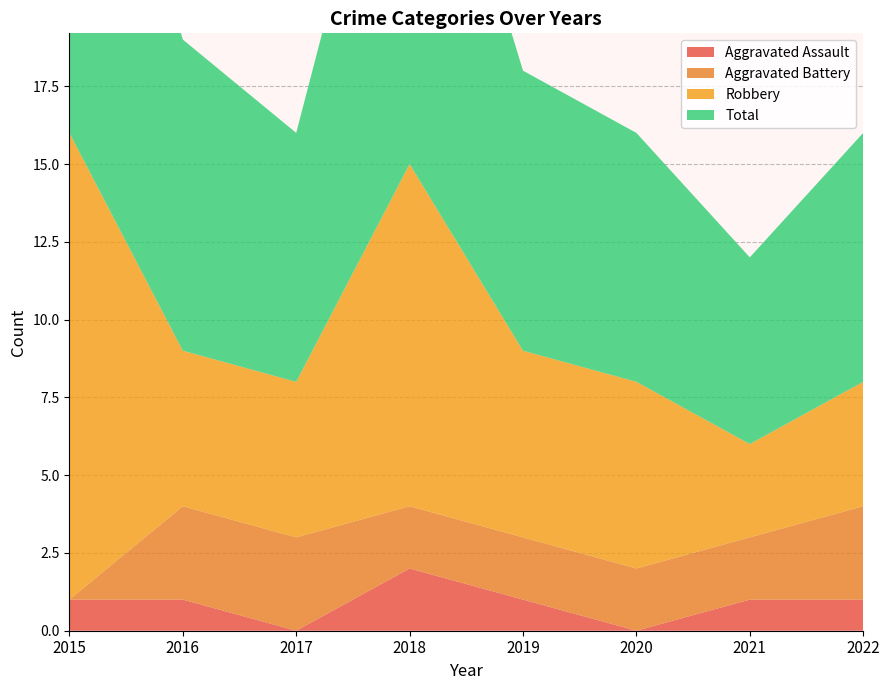

Reading left to right, list all the values displayed in this chart.

Aggravated Assault: 2015=1	2016=1	2017=0	2018=2	2019=1	2020=0	2021=1	2022=1
Aggravated Battery: 2015=0	2016=3	2017=3	2018=2	2019=2	2020=2	2021=2	2022=3
Robbery: 2015=15	2016=5	2017=5	2018=11	2019=6	2020=6	2021=3	2022=4
Total: 2015=16	2016=10	2017=8	2018=15	2019=9	2020=8	2021=6	2022=8